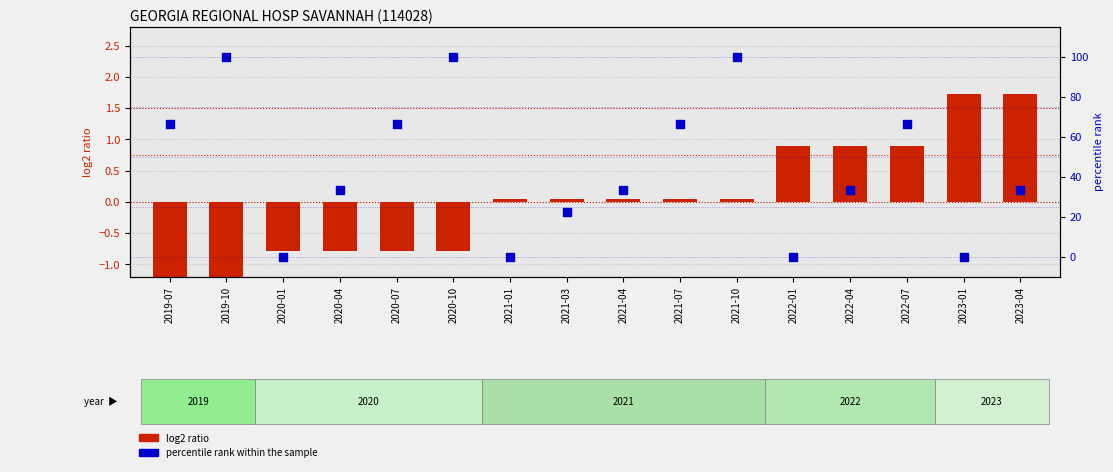

What is the total value across all series at 2021-10?

100.1